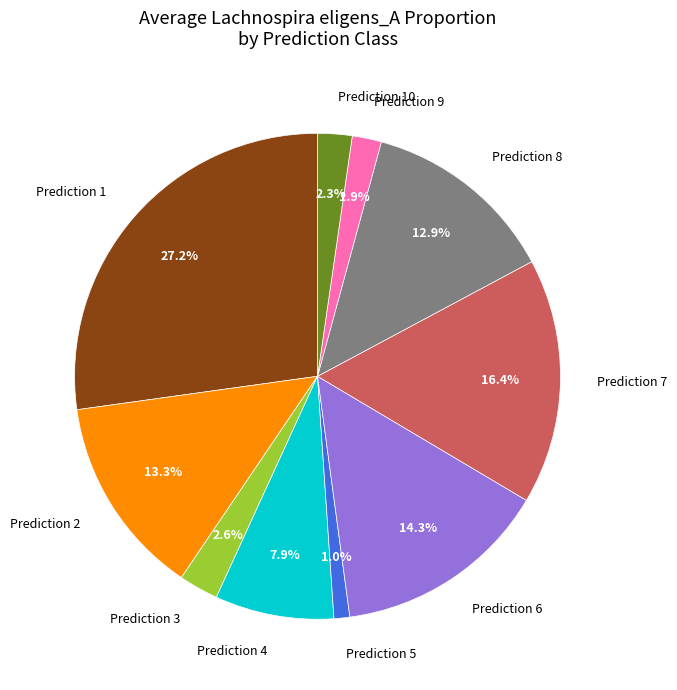

Between Prediction 7 and Prediction 3, which is larger?

Prediction 7